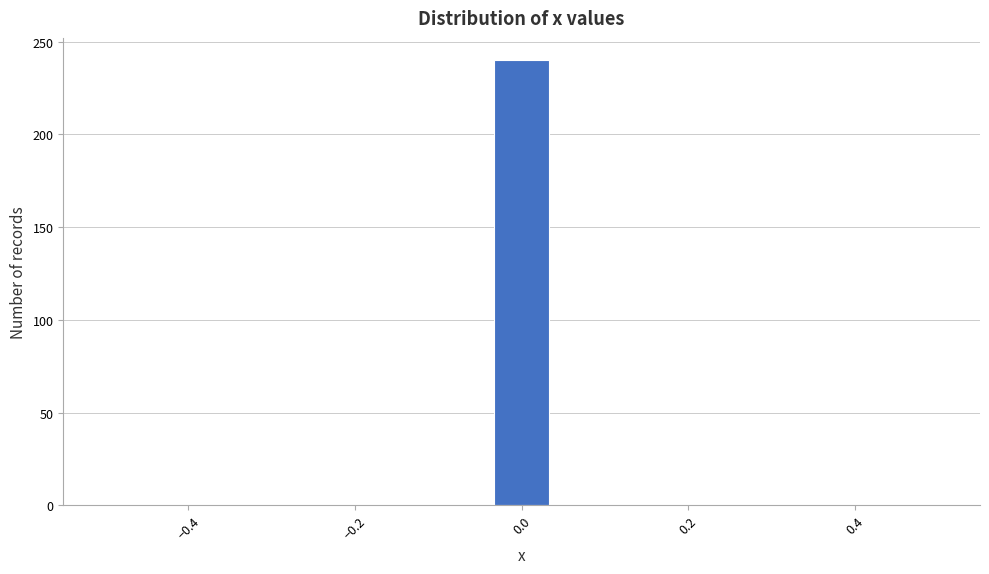

Read against the x-axis, roughly where is the centre of the tallest bar?

0.00